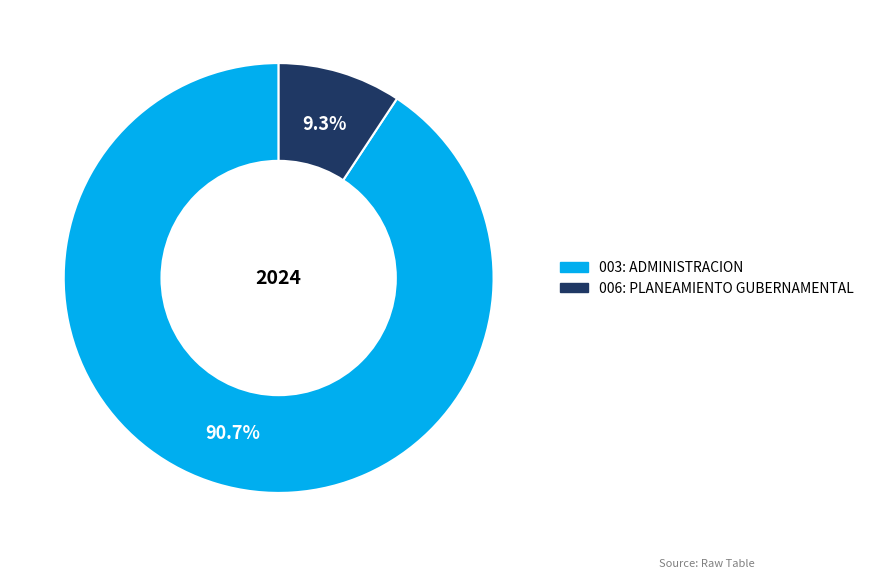

Is there any slice that represents more than half of the pie?

Yes